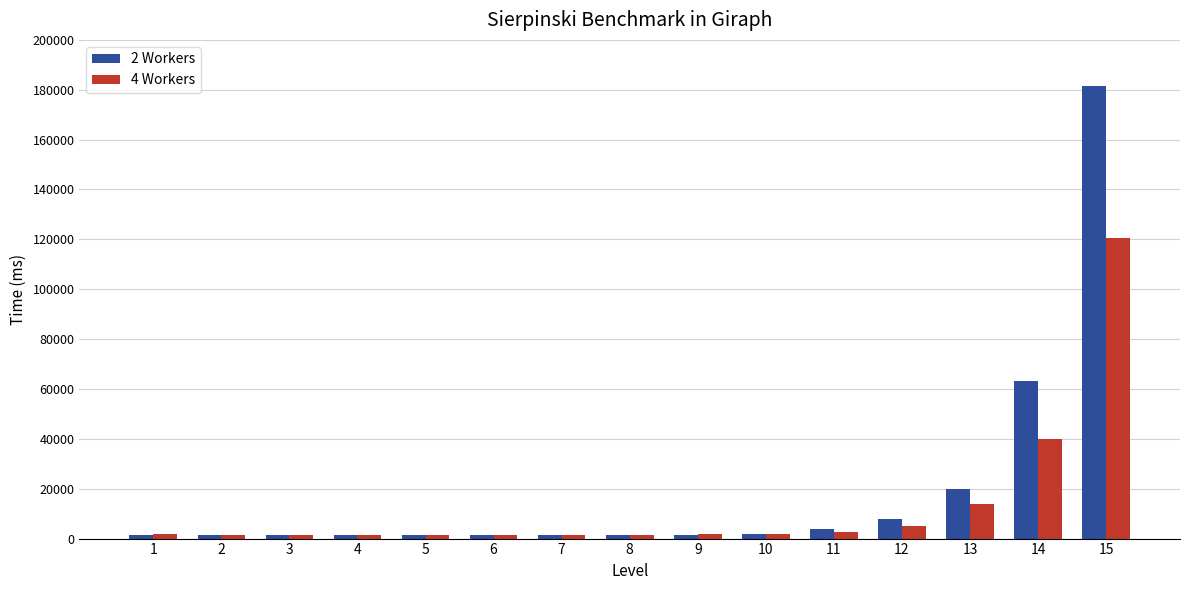

What is the value of the 2 Workers bar at the 15th from the left?

181620.6